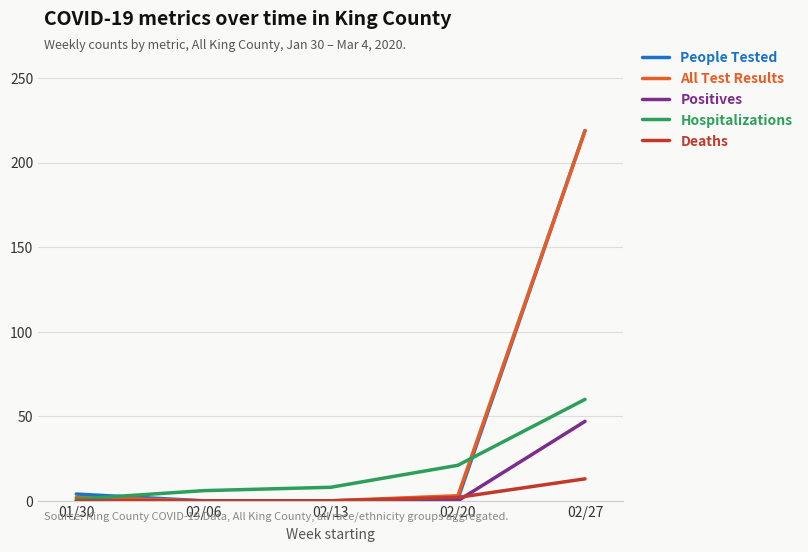

Does the chart have visible grid lines?

Yes